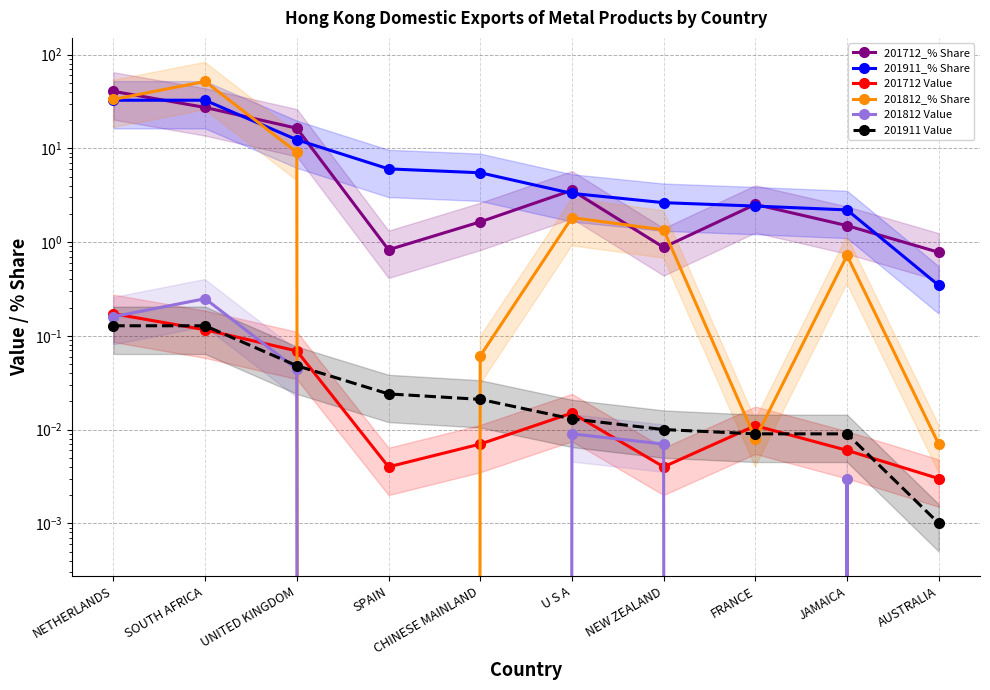

Reading left to right, list all the values displayed in this chart.

201712_% Share: 40.6	27.3	16.4	0.8	1.6	3.6	0.9	2.5	1.5	0.8
201911_% Share: 32.6	32.6	12.4	6.0	5.5	3.3	2.6	2.4	2.2	0.3
201712 Value: 0.2	0.1	0.1	0.0	0.0	0.0	0.0	0.0	0.0	0.0
201812_% Share: 33.3	51.7	9.1	0.0	0.1	1.8	1.4	0.0	0.7	0.0
201812 Value: 0.2	0.2	0.0	0.0	0.0	0.0	0.0	0.0	0.0	0.0
201911 Value: 0.1	0.1	0.0	0.0	0.0	0.0	0.0	0.0	0.0	0.0